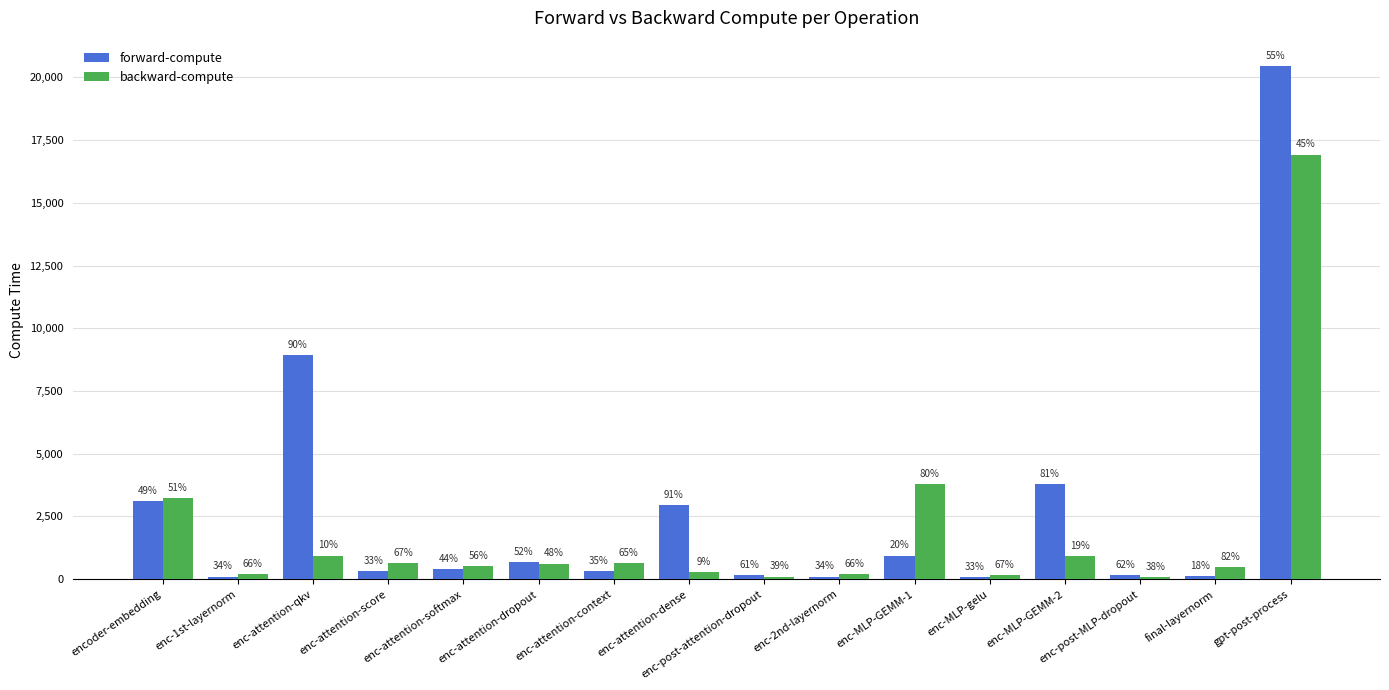

At which label does forward-compute reach its peak?

gpt-post-process